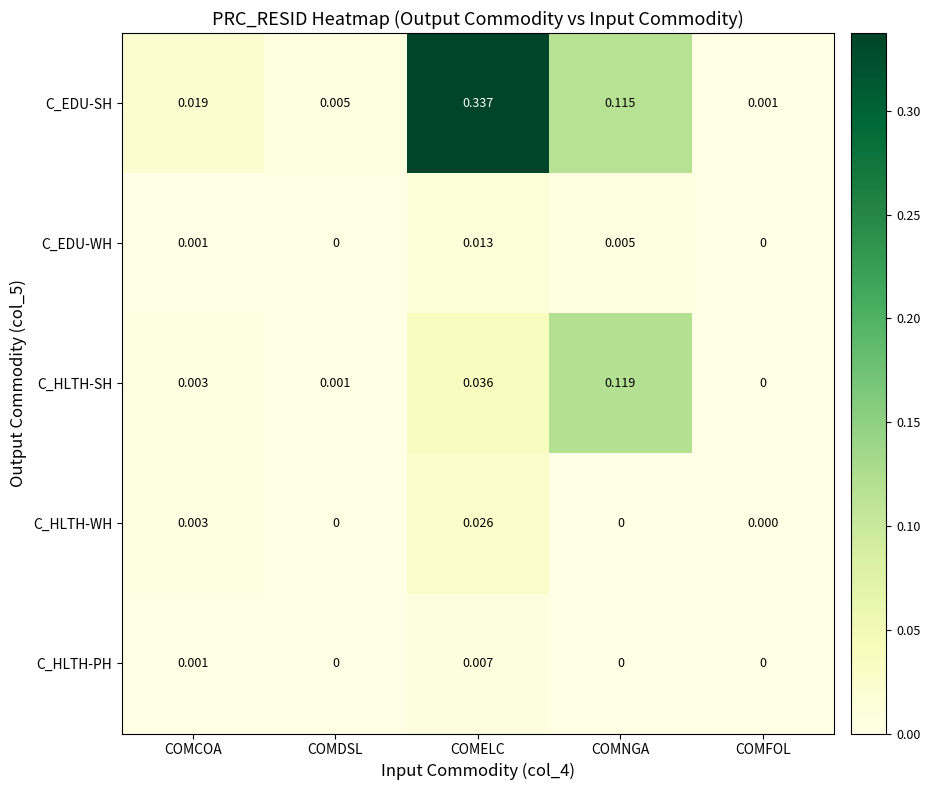

Which category has the highest value across all series?

COMELC